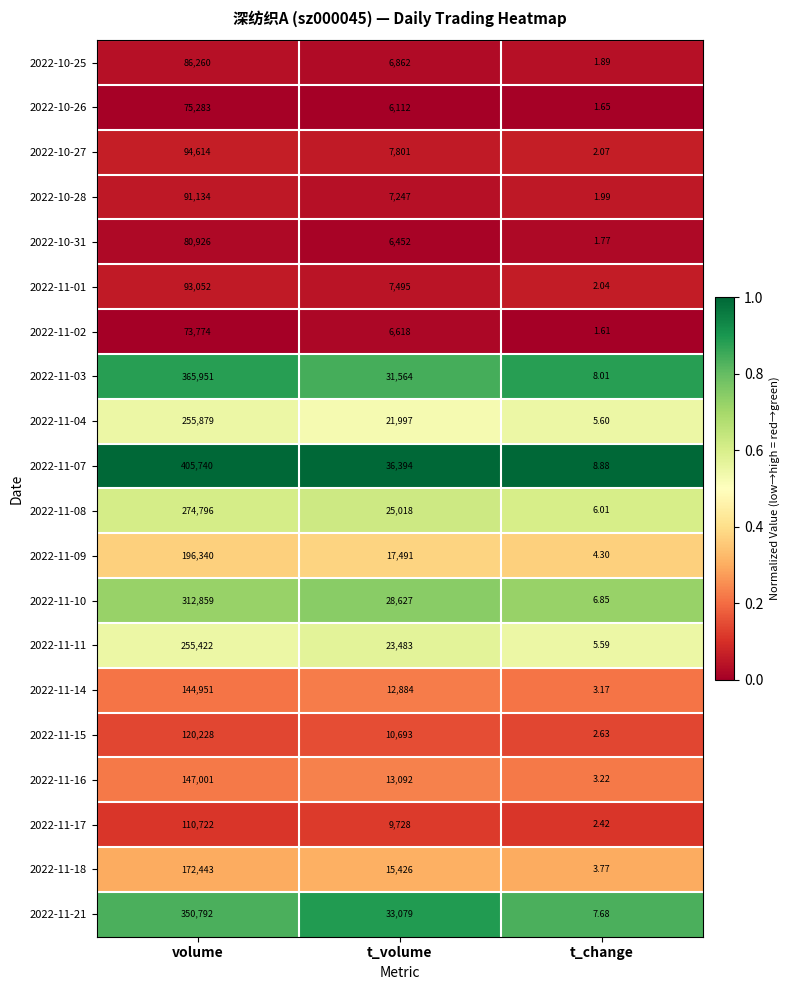

At which category is the sum across all series the highest?

volume